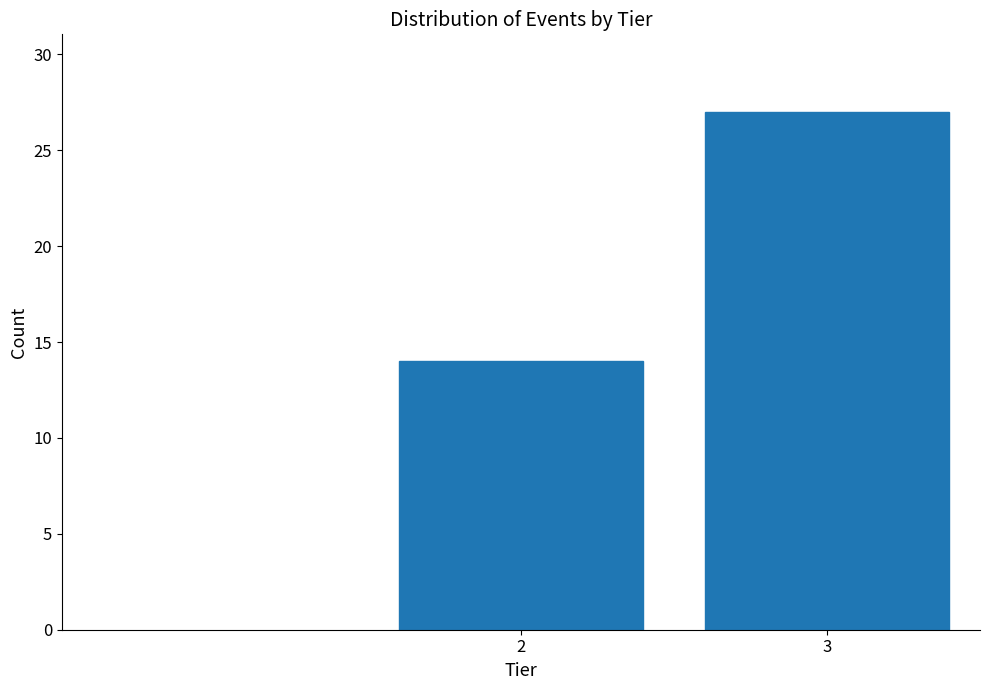

Reading left to right, transcribe all the data shown in this chart.

14	27